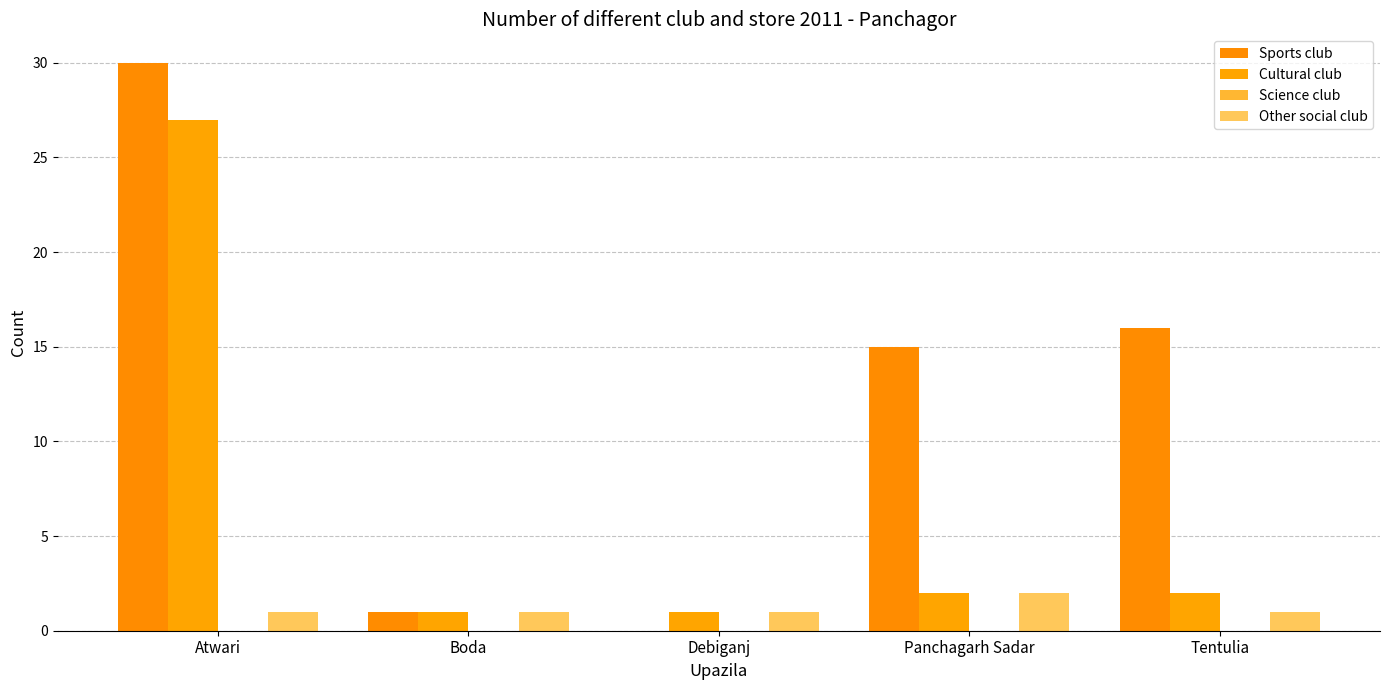

Which label corresponds to the smallest value in the chart?

Debiganj